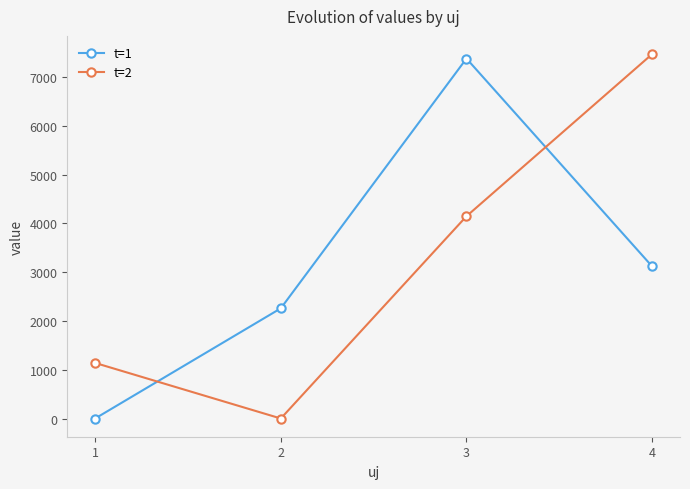

What is the sum of all t=2 values?

12755.9